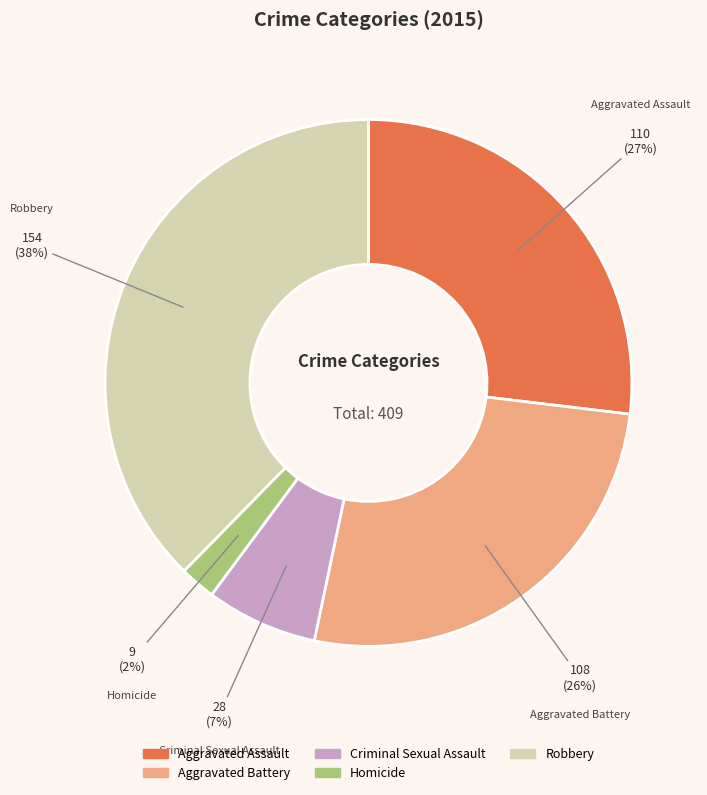

Which category has the biggest portion of the pie?

Robbery